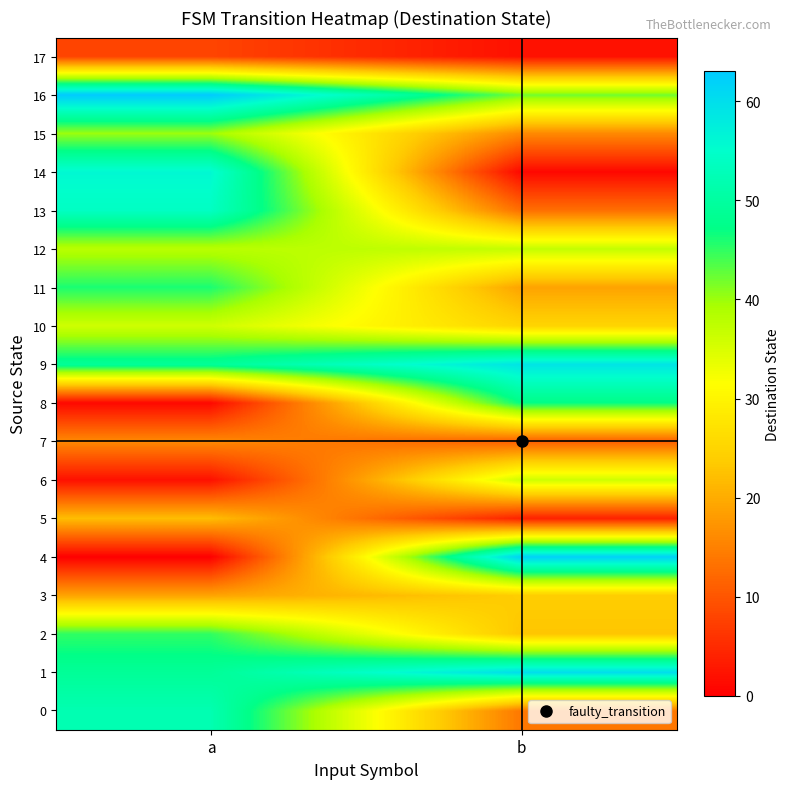

Which series has the largest range (max minus min)?

4